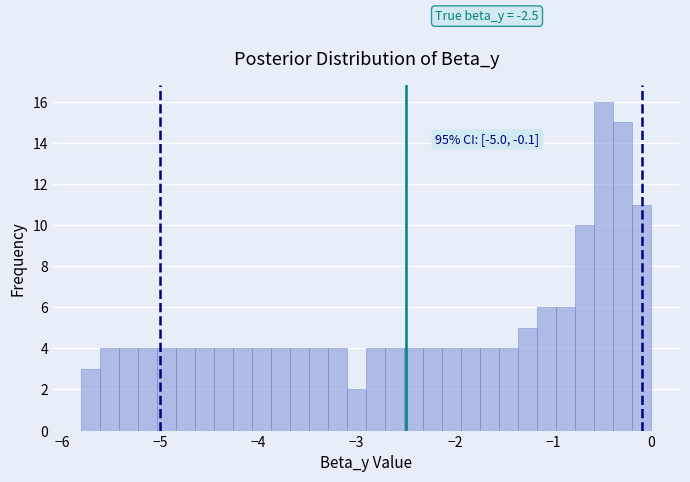

Around what value on the x-axis is the tallest bar? Give the approximate position of its centre, as read against the axis.

-0.5